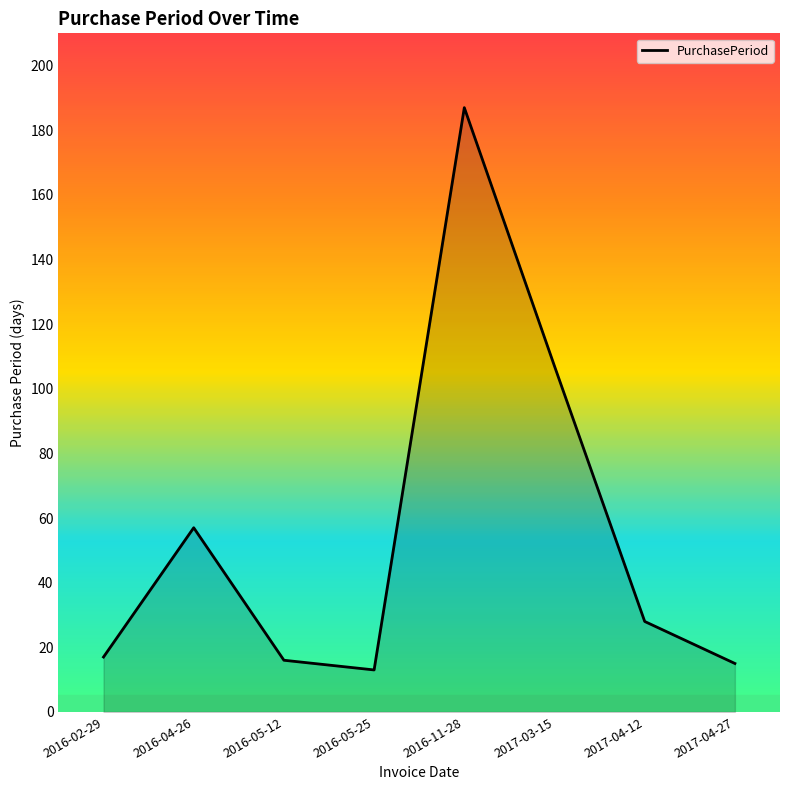

How many values are below 28?

4